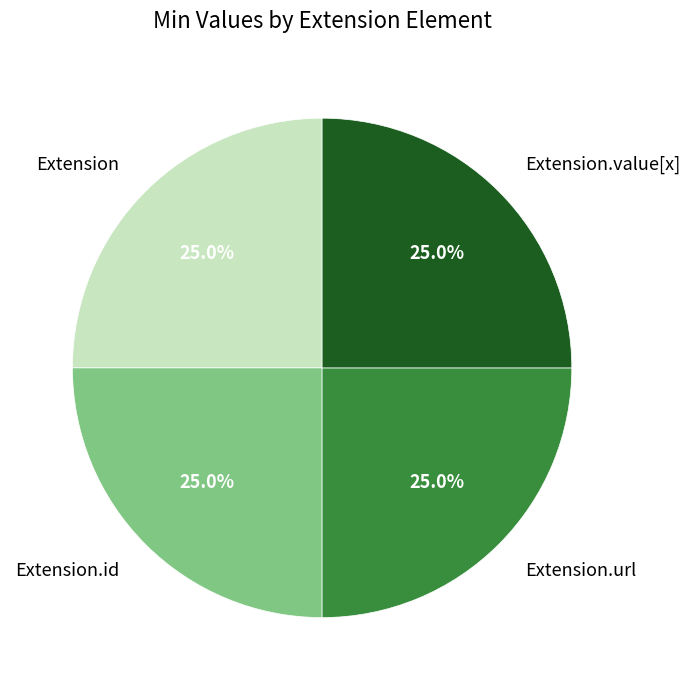

Does Extension.id represent more than half of the total?

No